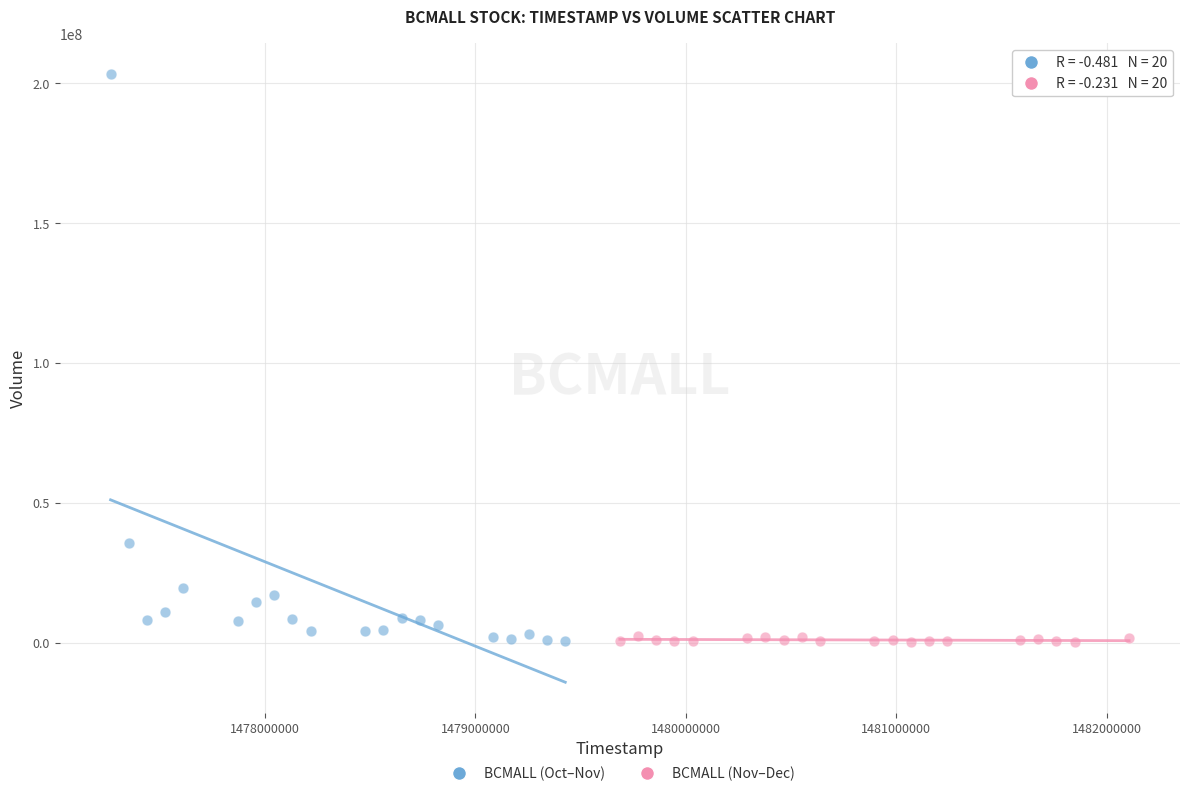

Which series contains the highest Y value?

BCMALL (Oct–Nov)